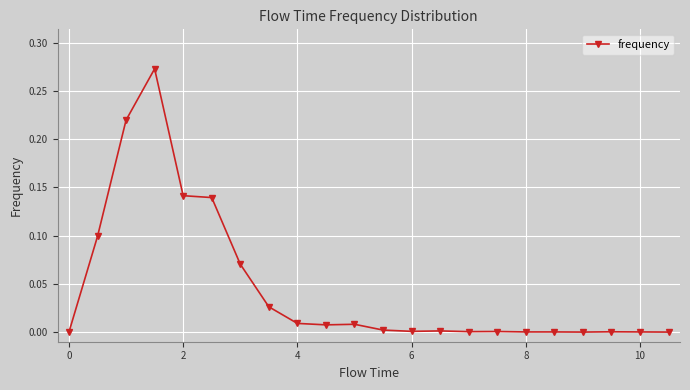

What is the sum of all values?

1.0